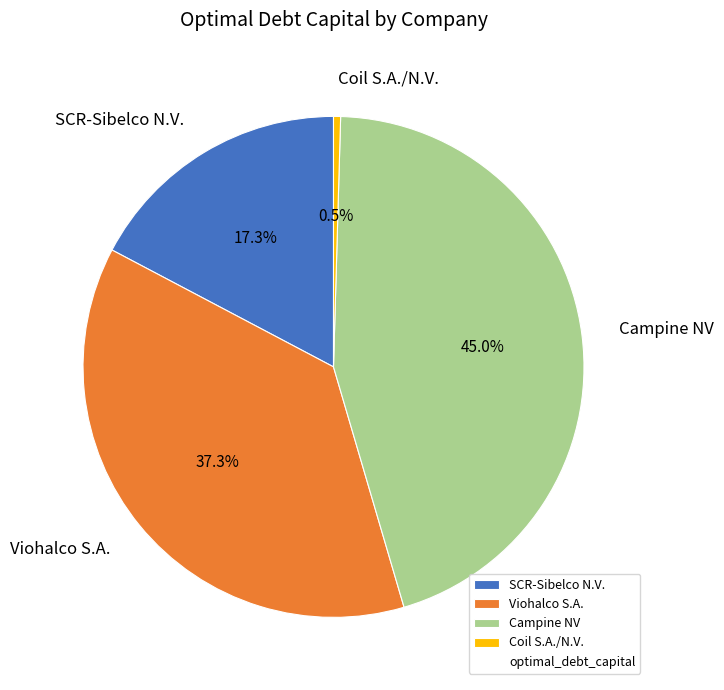

Which slice is the smallest?

Coil S.A./N.V.